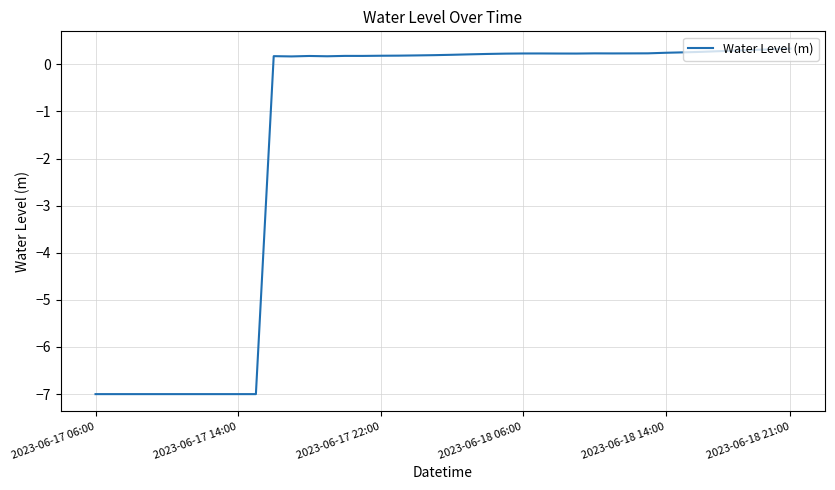

What is the maximum value shown in the chart?

0.3